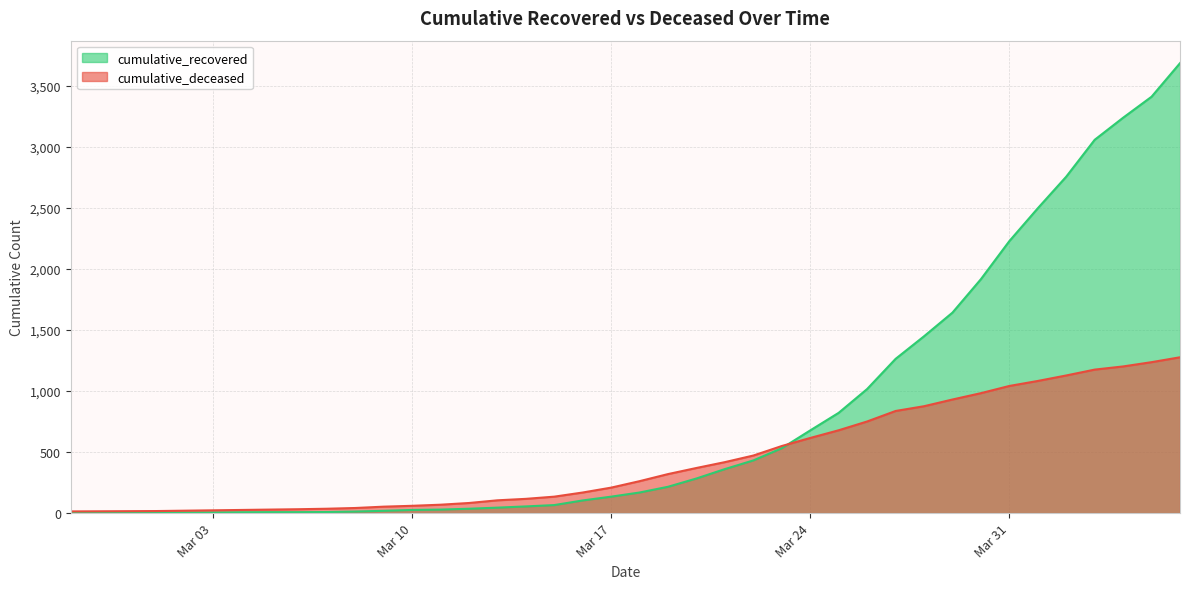

How many values in the cumulative_recovered series are below 169?

20